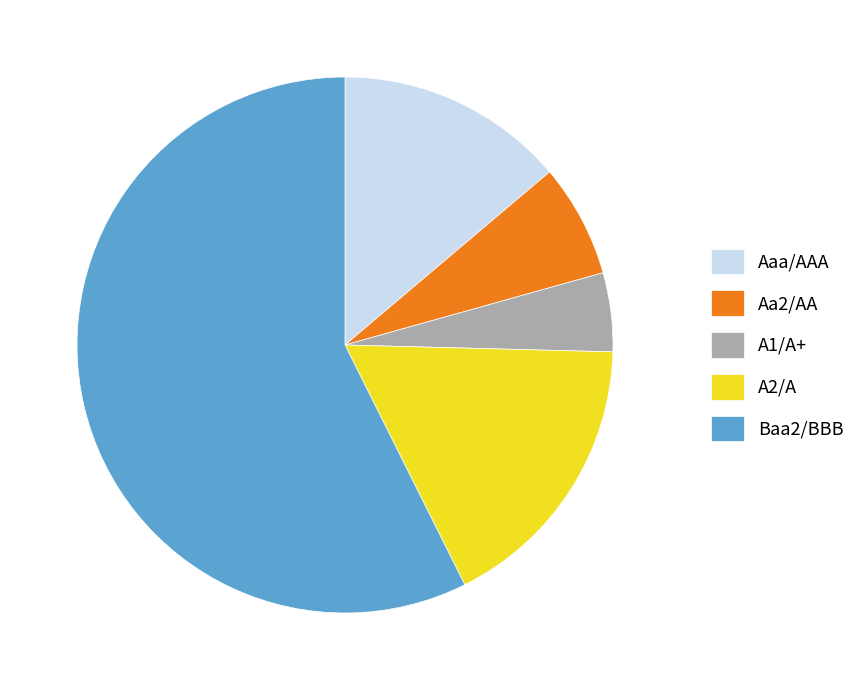

How many slices are in this pie chart?

5